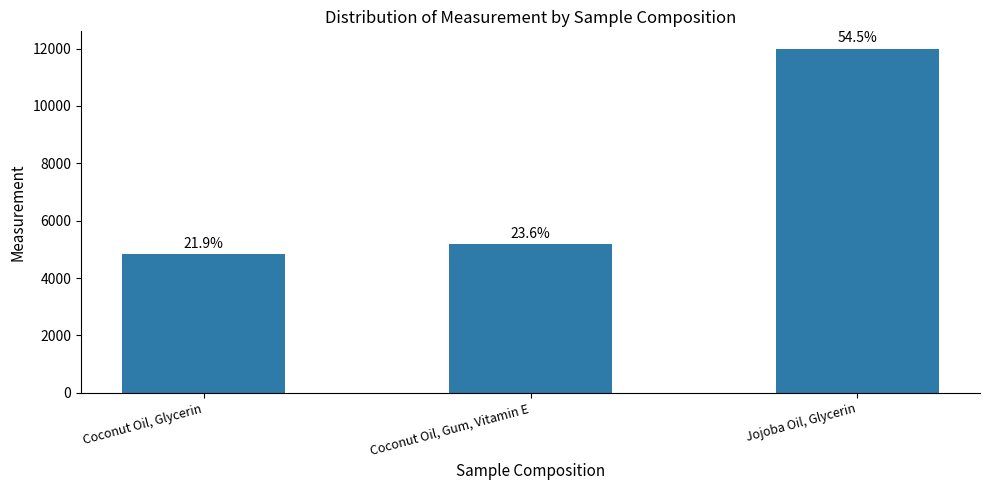

What is the change in value from Coconut Oil, Glycerin to Coconut Oil, Gum, Vitamin E?

+375.1